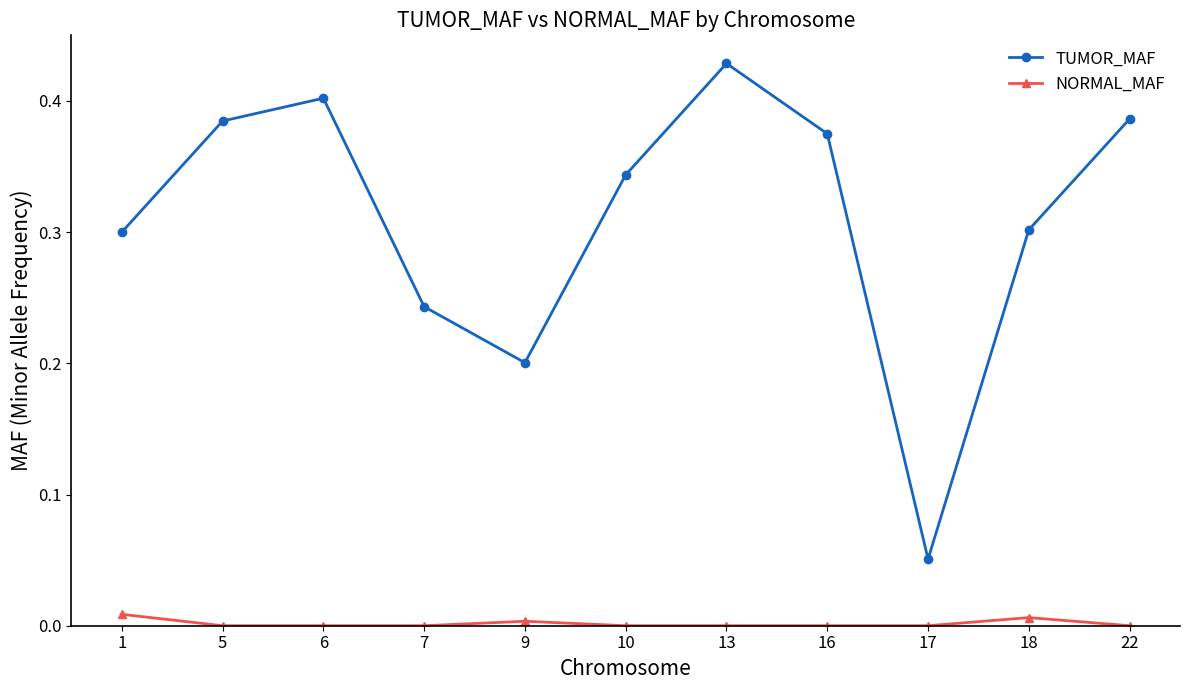

Which category has the highest value in the TUMOR_MAF series?

13